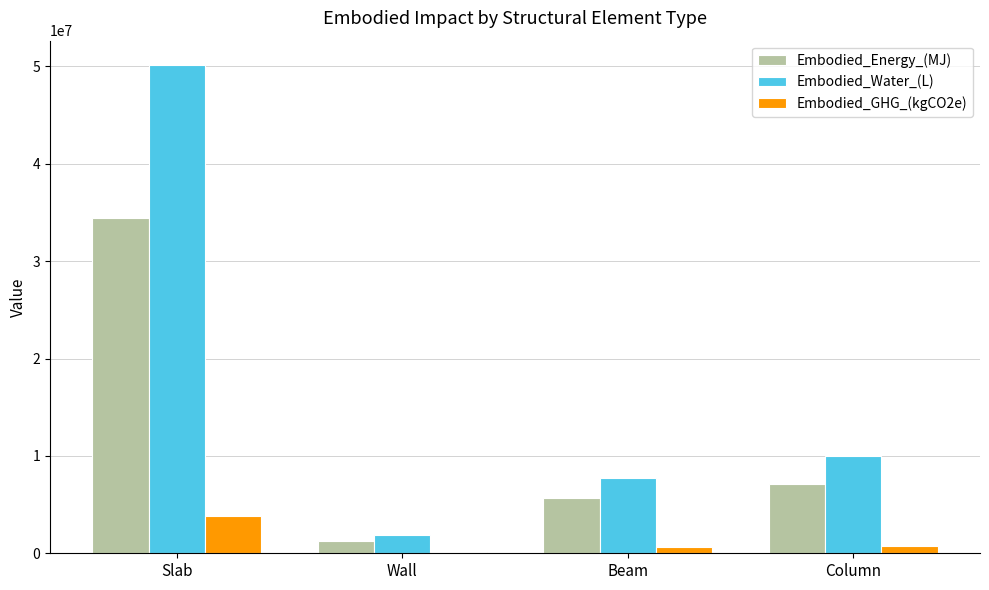

Between Wall and Beam, which series saw the biggest shift?

Embodied_Water_(L)